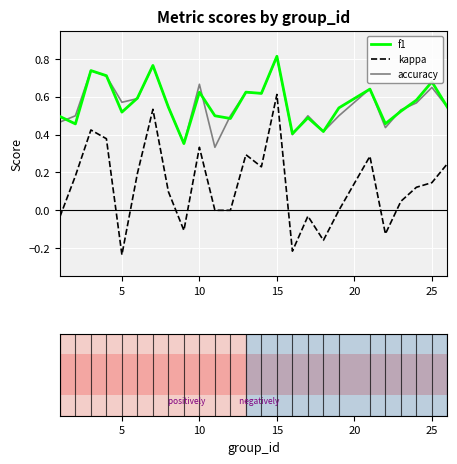

True or false: kappa and f1 intersect in this chart.

False